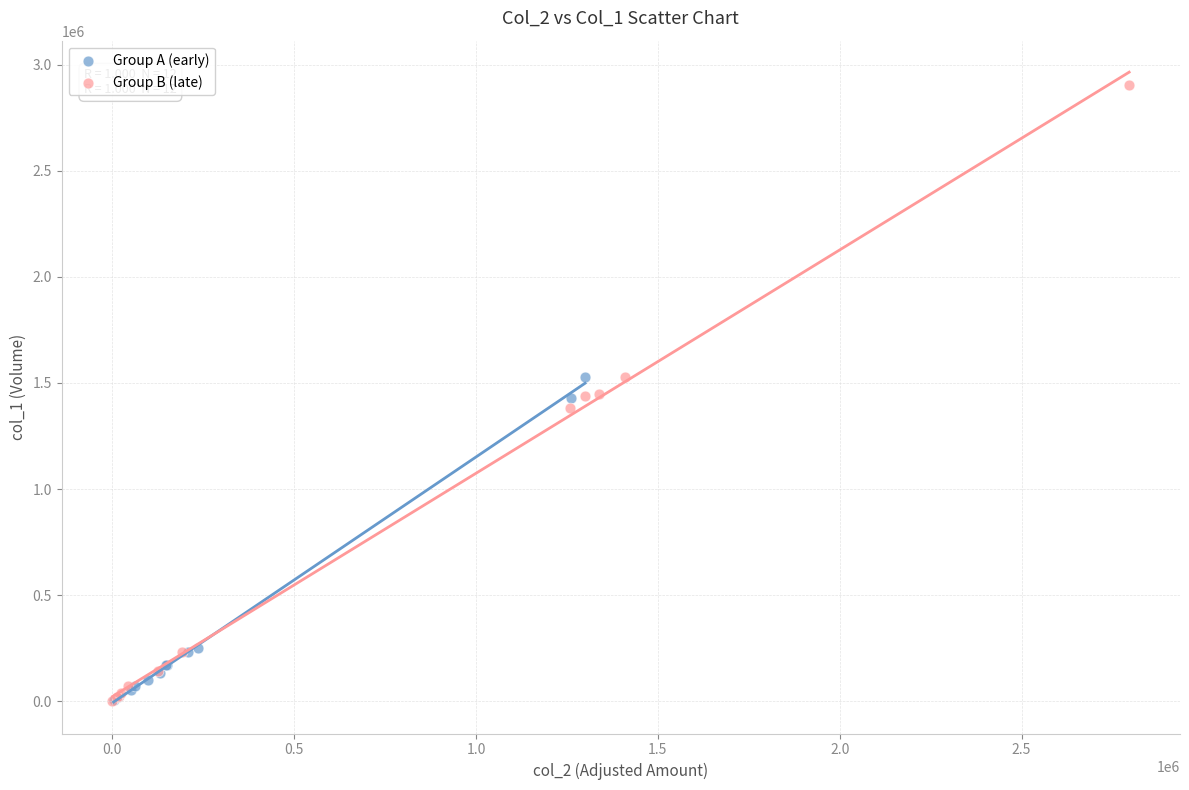

Which series has the largest Y range (max minus min)?

Group B (late)